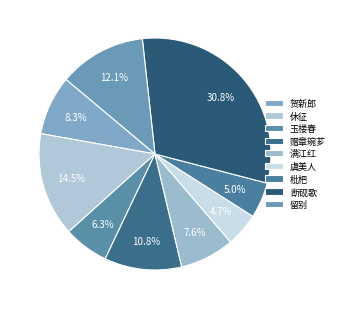

How many segments does this pie chart have?

9